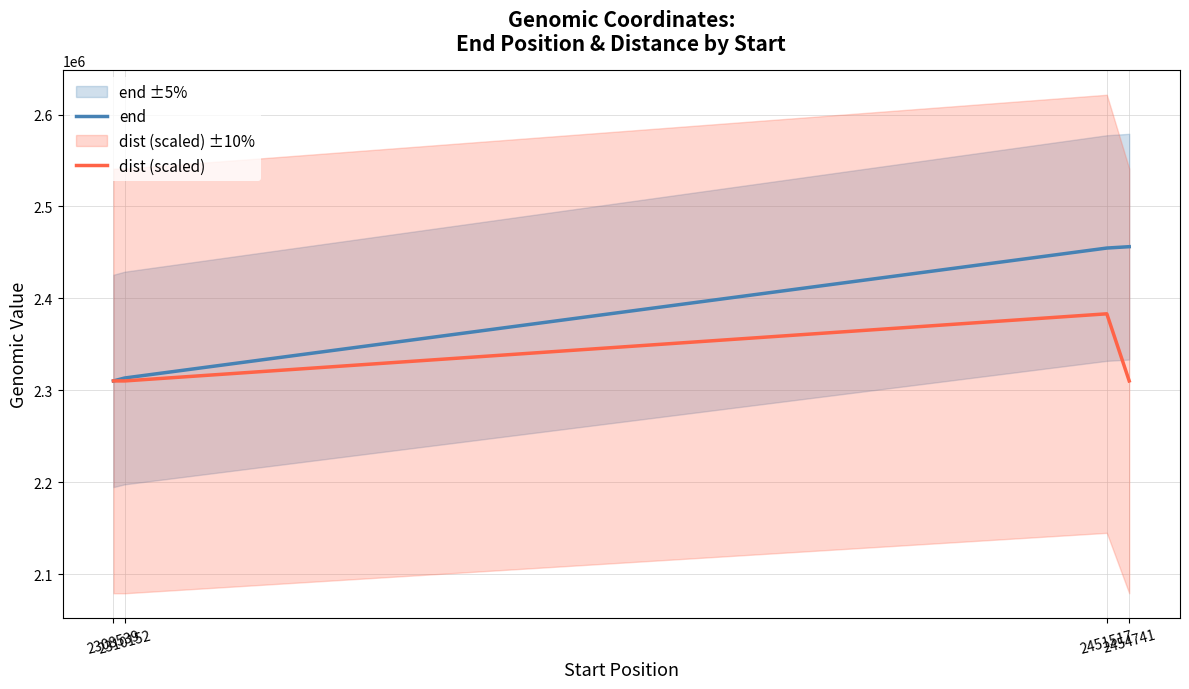

Is the value of dist (scaled) at 2451517 greater than the value of end at 2310152?

Yes